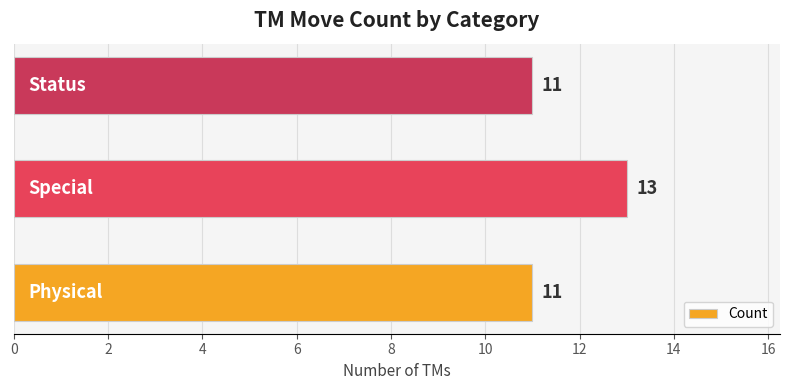

What is the average value?

12